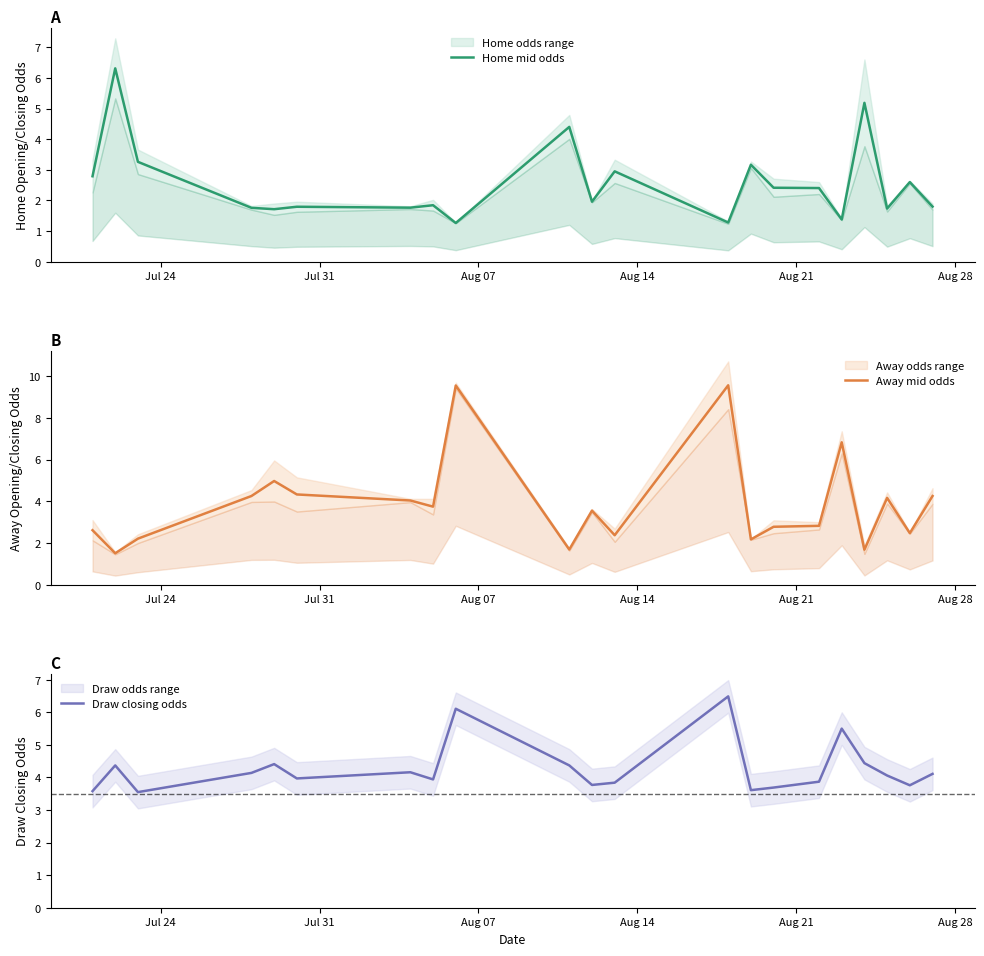

What is the minimum value for Home mid odds?

1.3